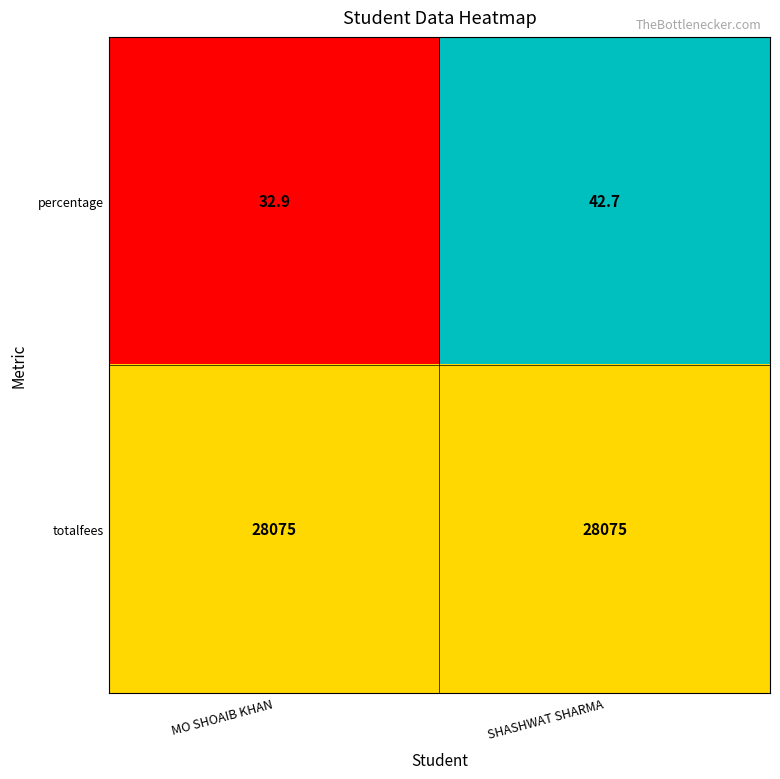

Between MO SHOAIB KHAN and SHASHWAT SHARMA, which series saw the biggest shift?

percentage